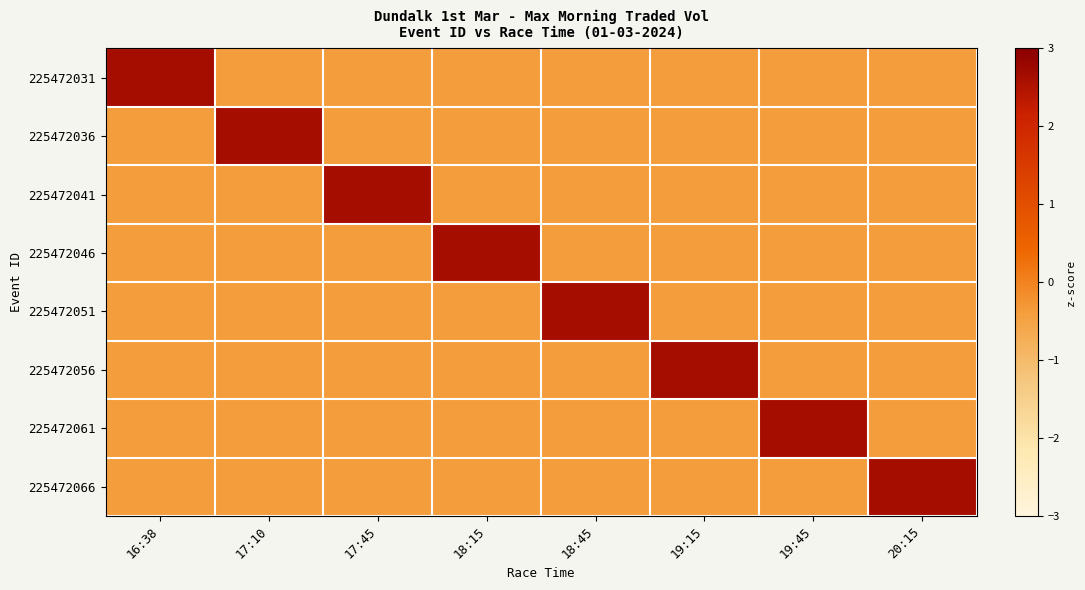

What is the greatest value displayed?

2.6